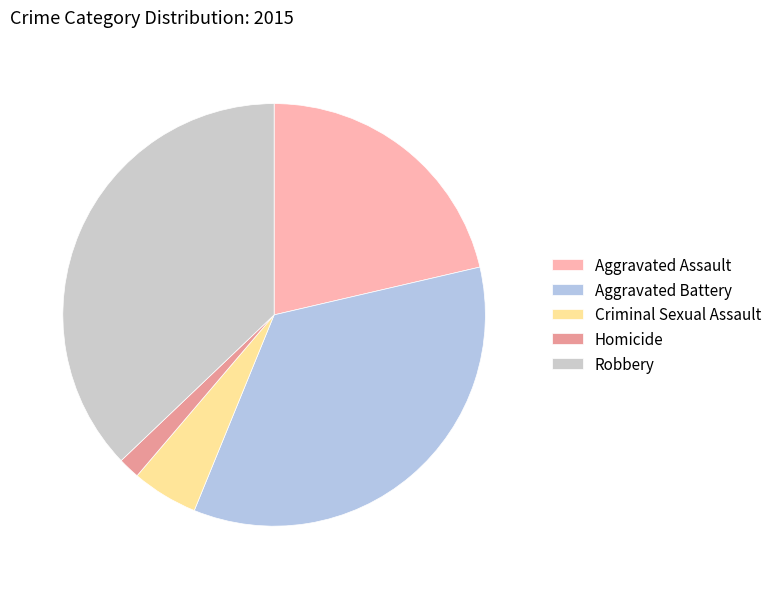

How many segments does this pie chart have?

5